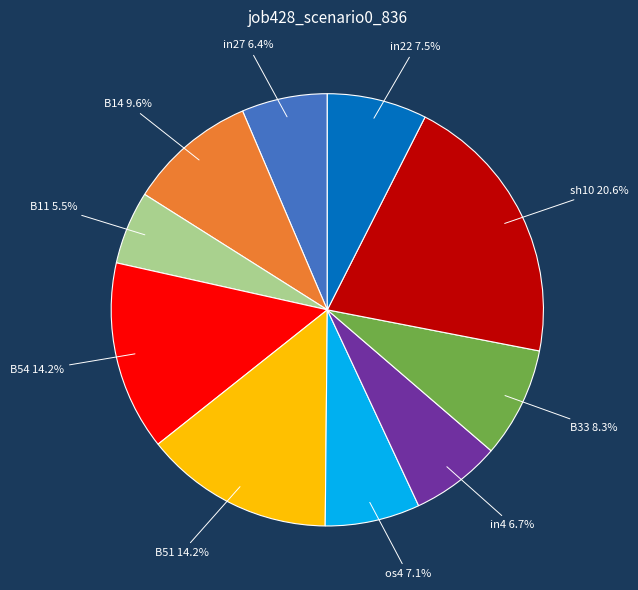

How much of the chart is everything except B51?

85.8%